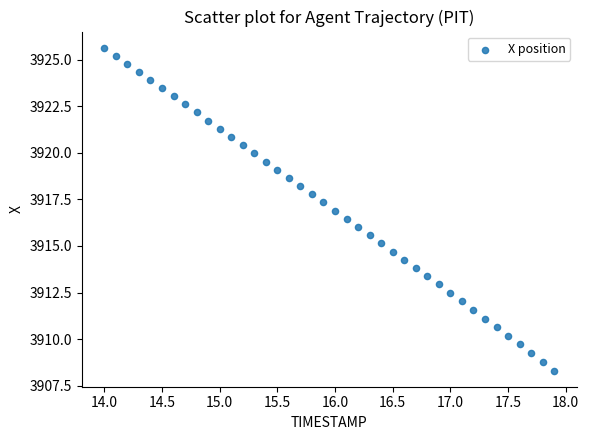

What is the range of Y values (max minus min)?

17.3